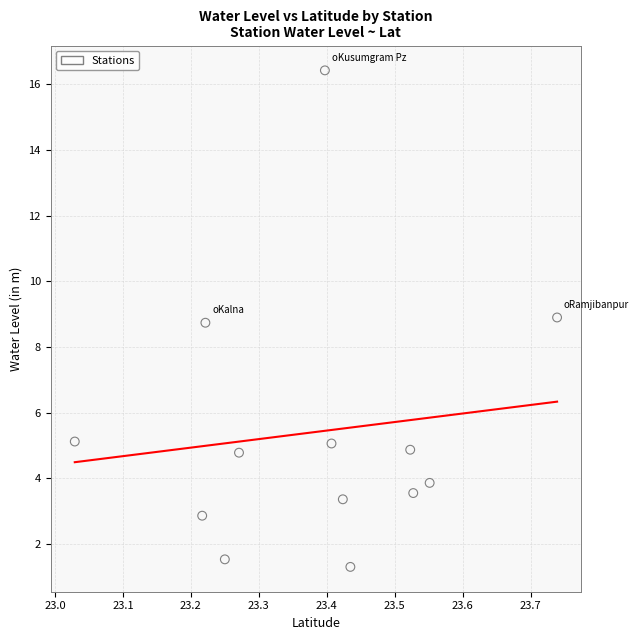

What is the range of X values (max minus min)?

0.7